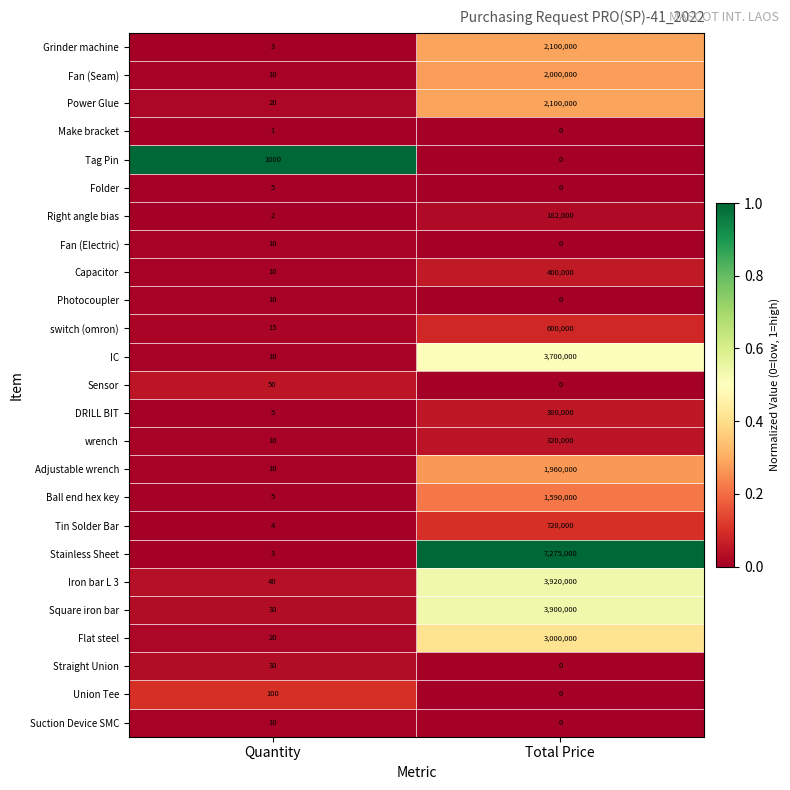

What is the difference between the maximum and minimum values in the Iron bar L 3 series?

3919960